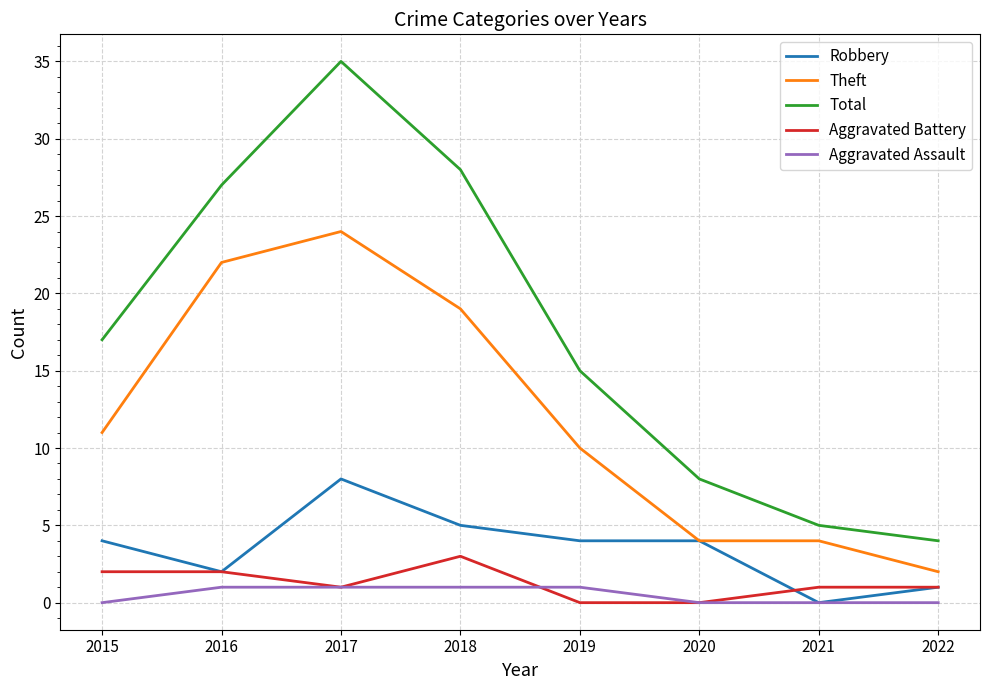

What is the greatest value displayed?

35